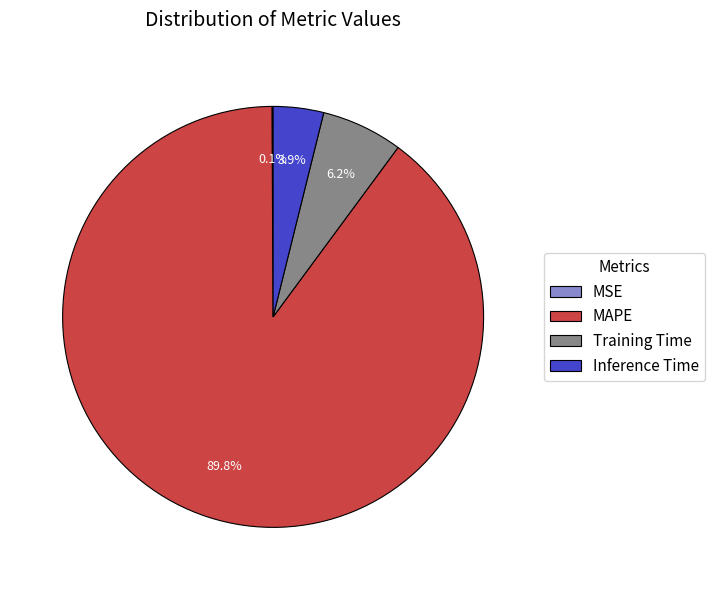

Combined, do Training Time and Inference Time account for over 50%?

No